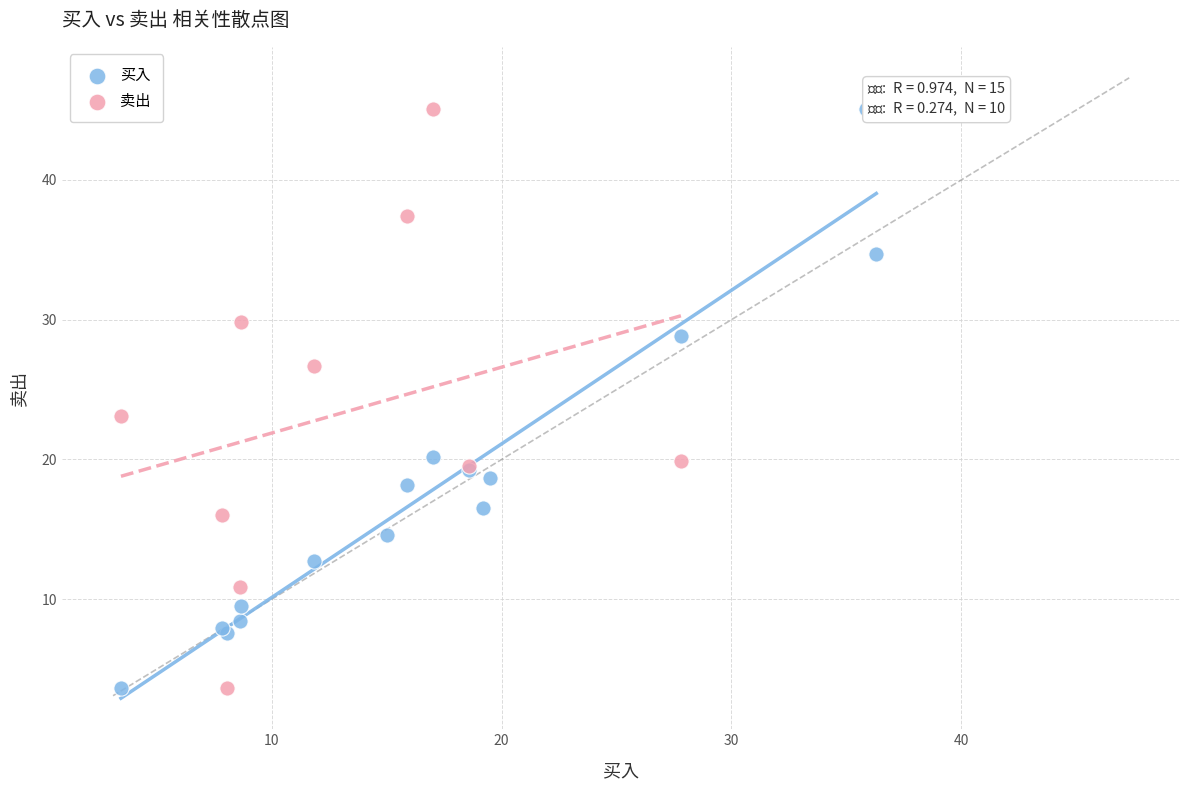

What are all the series names shown in the legend?

买入, 卖出